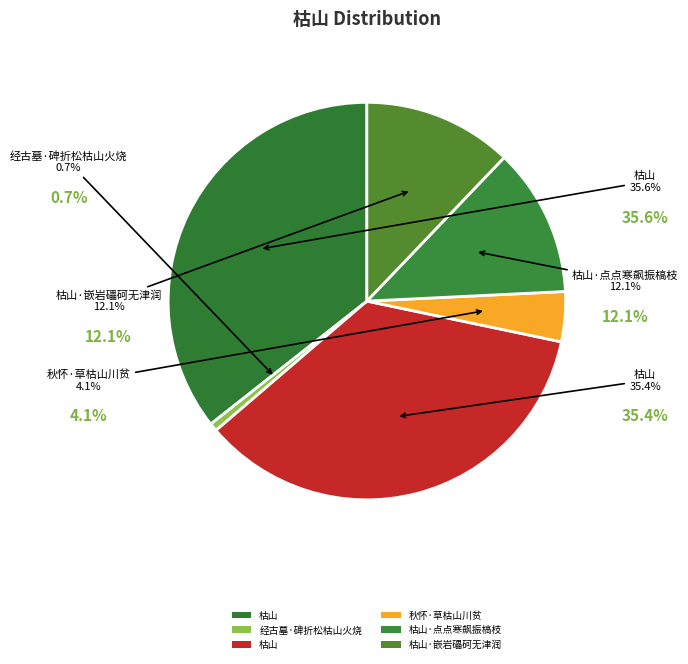

True or false: 经古墓·碑折松枯山火烧 accounts for 1% of the total.

True